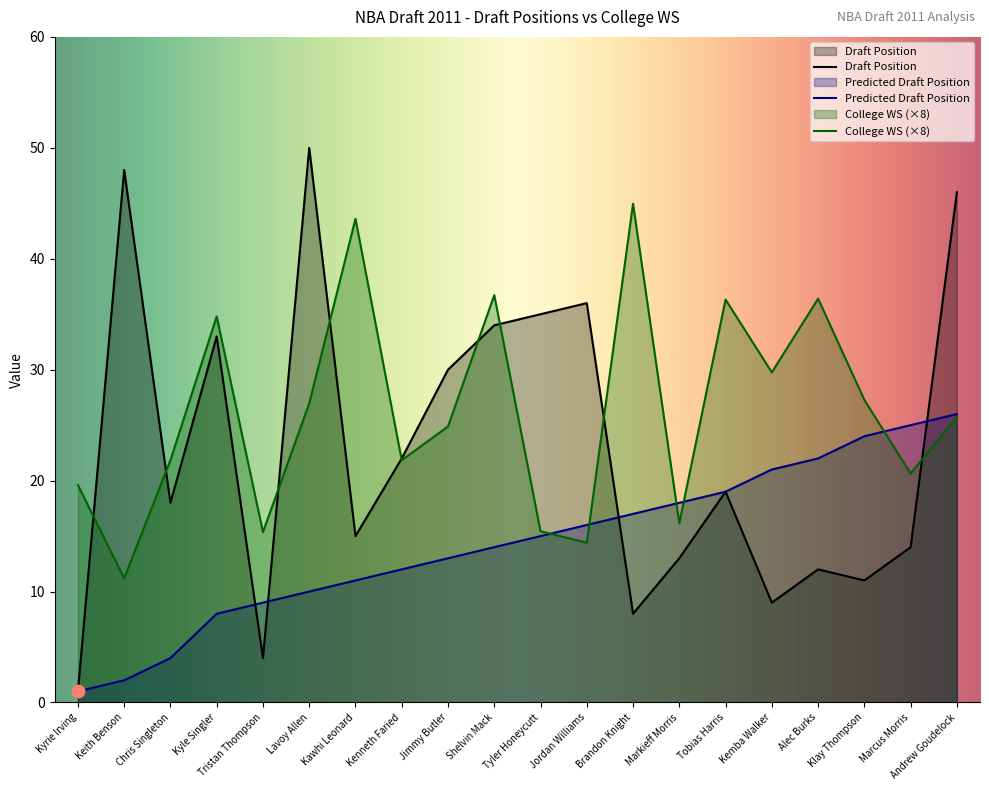

Which series has the largest Y range (max minus min)?

Draft Position